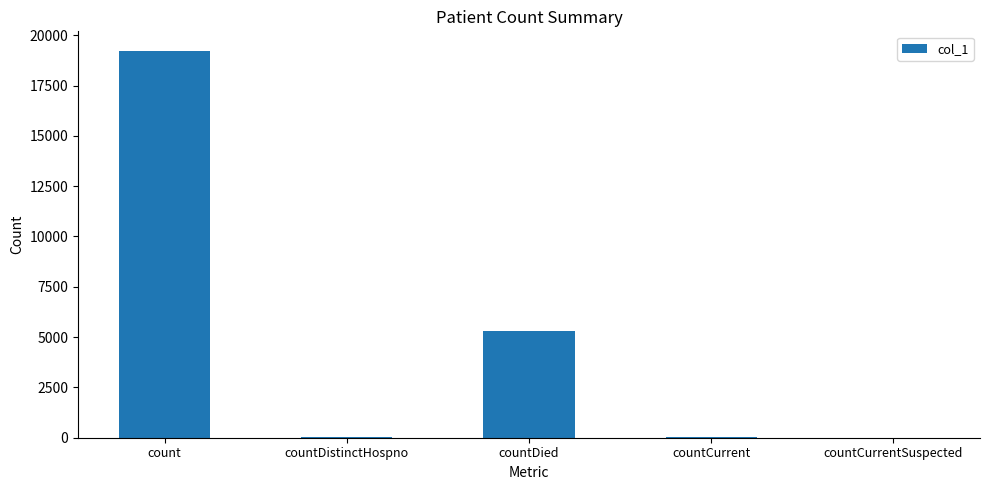

The chart shows a value of -9627 at countCurrentSuspected. True or false?

False